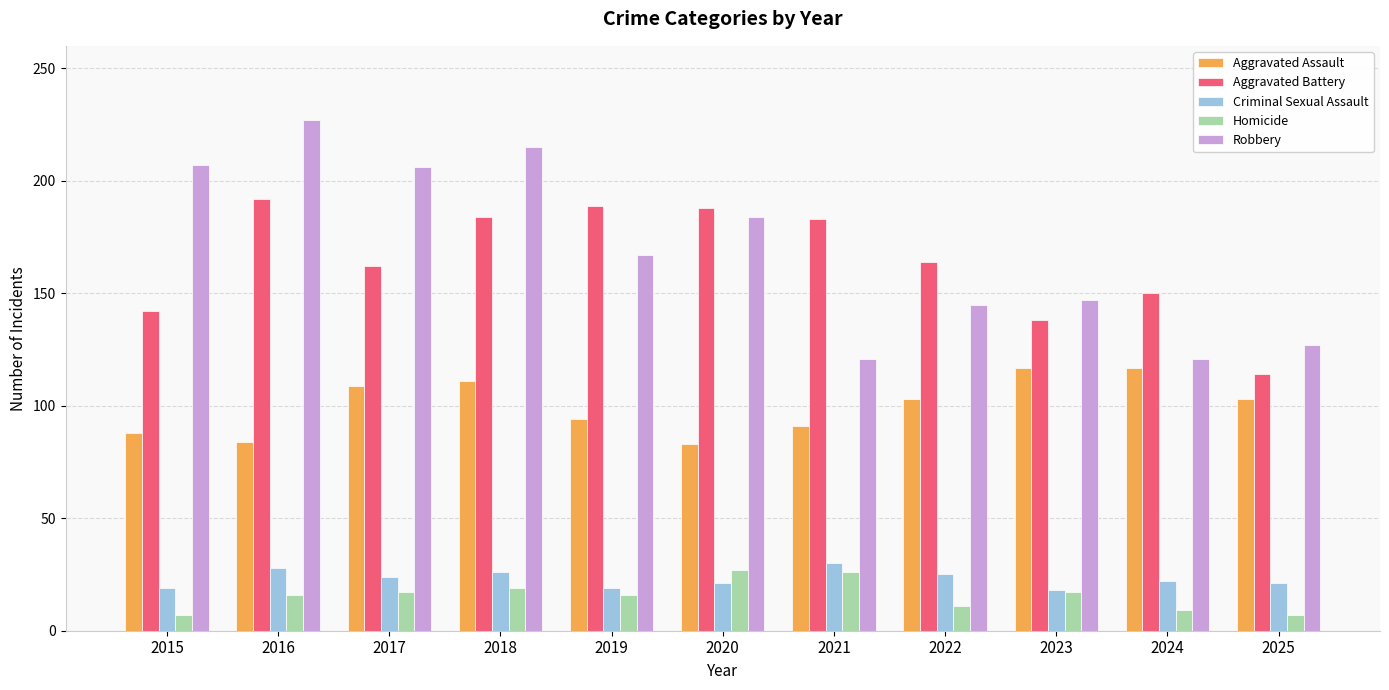

What is the difference between the Aggravated Battery values at 2024 and 2019?

39